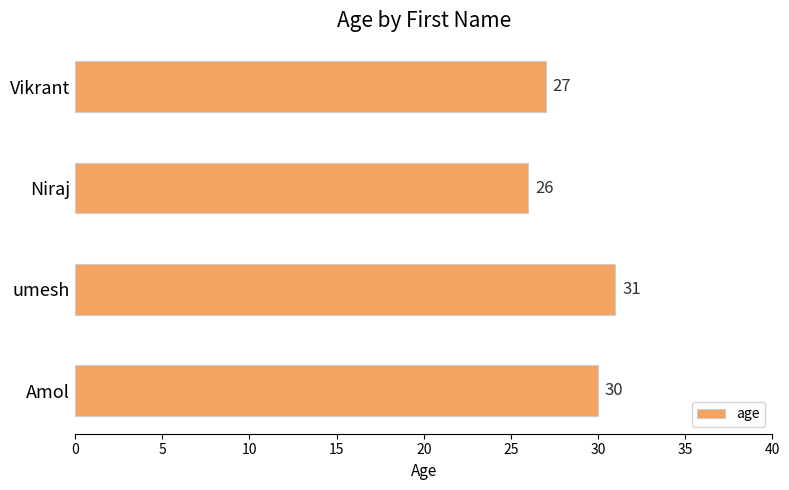

The chart shows a value of 27 at Vikrant. True or false?

True